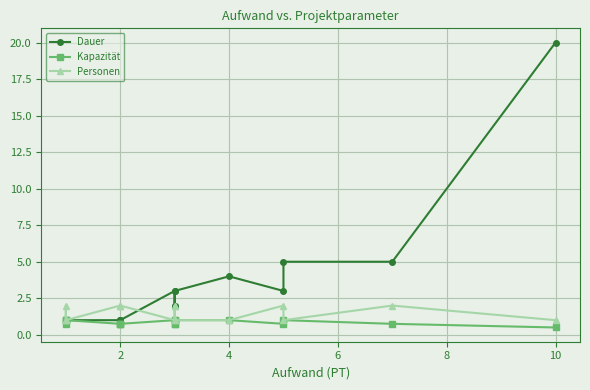

Rank the series by their maximum value, from highest to lowest.

Dauer, Personen, Kapazität